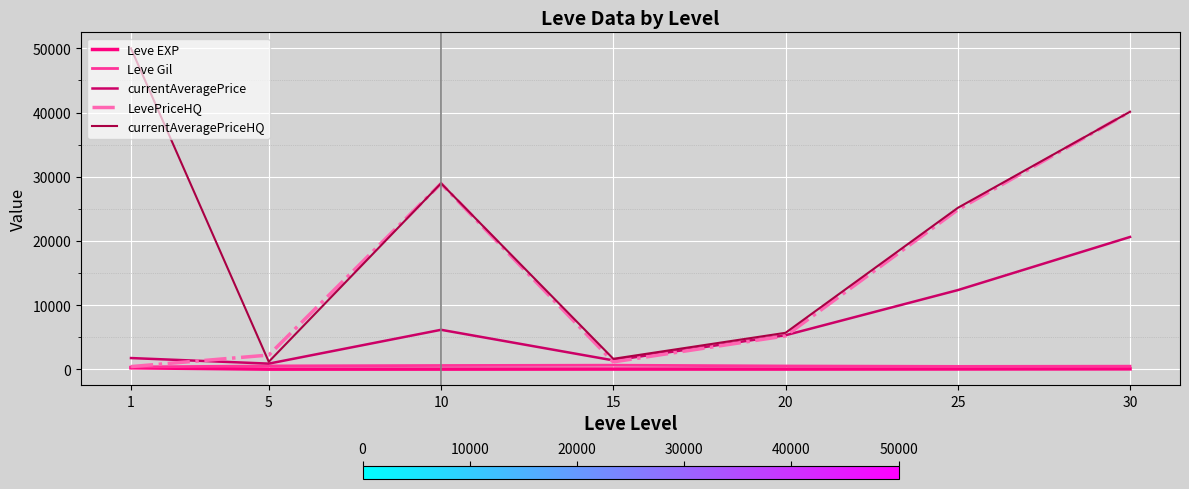

Which series has the largest range (max minus min)?

currentAveragePriceHQ